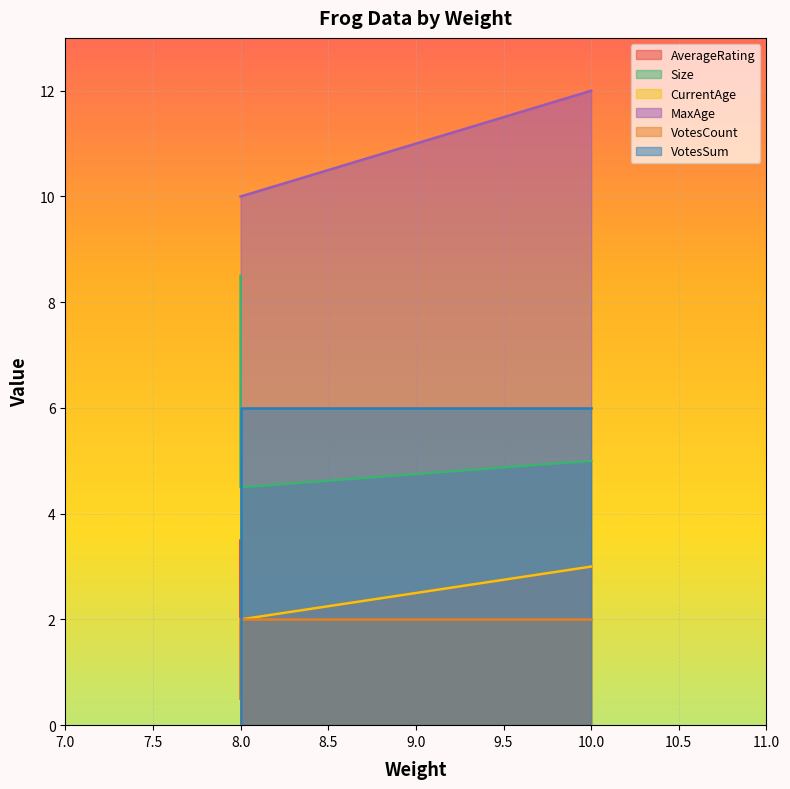

Is it true that Size equals 4.4 at 8?

False